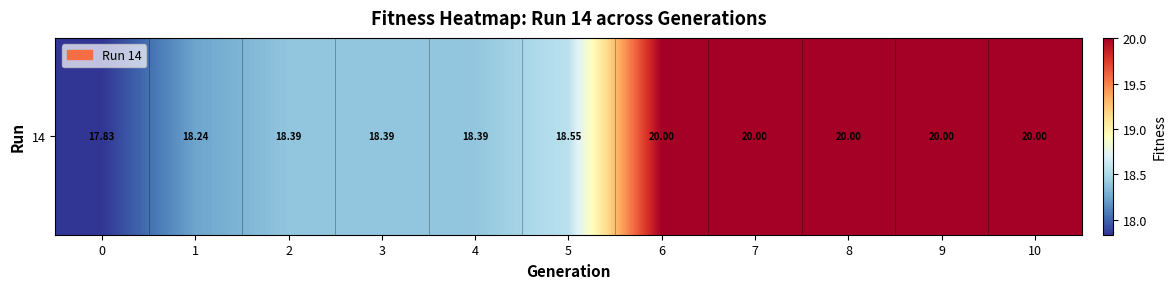

List the labels in order of value, largest first.

6, 7, 8, 9, 10, 5, 3, 4, 2, 1, 0